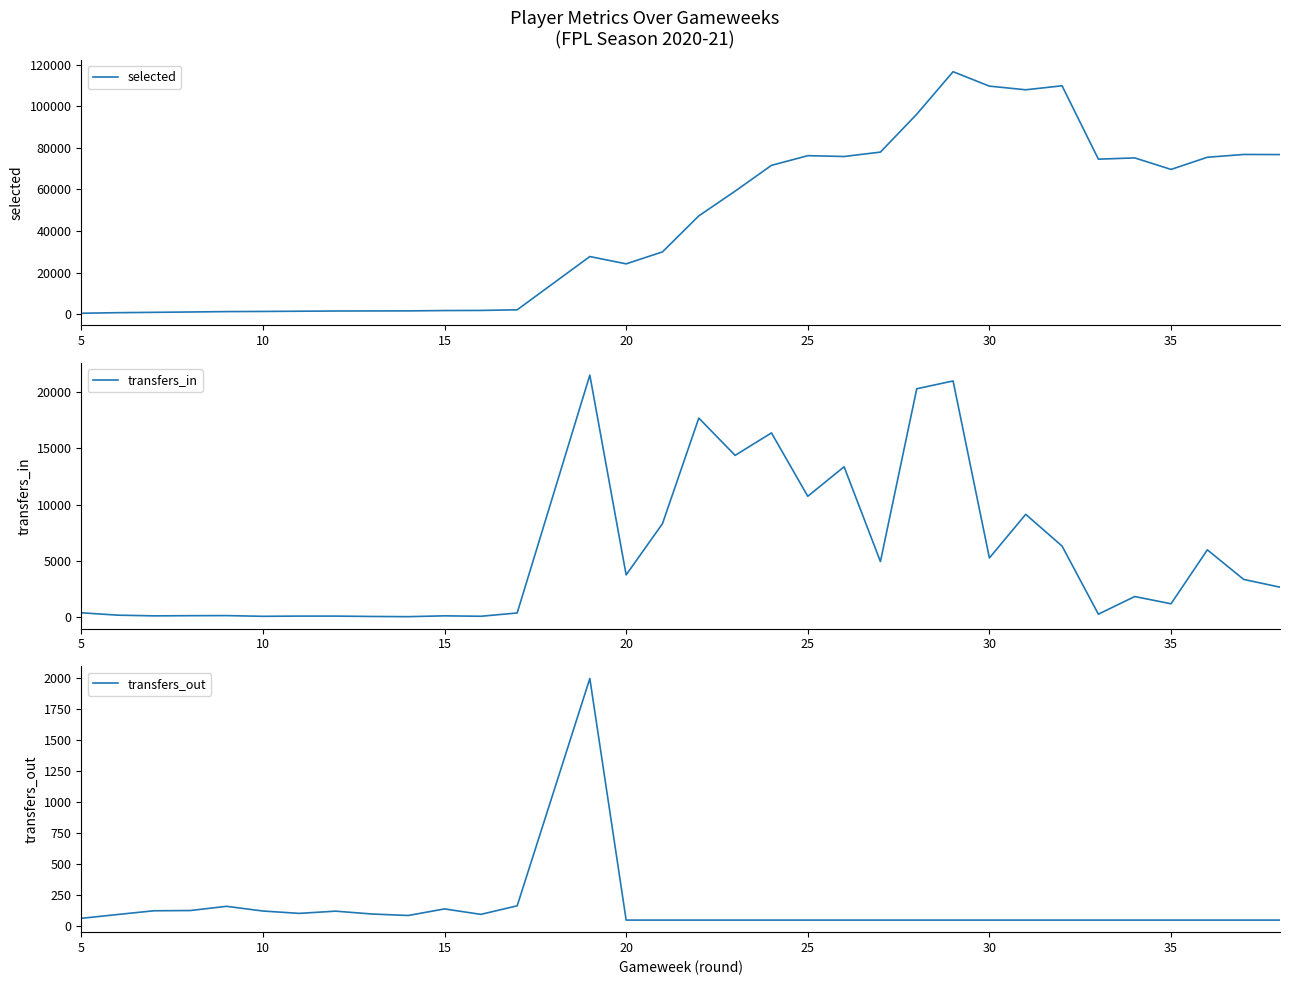

Is it true that selected equals 783 at 25?

False